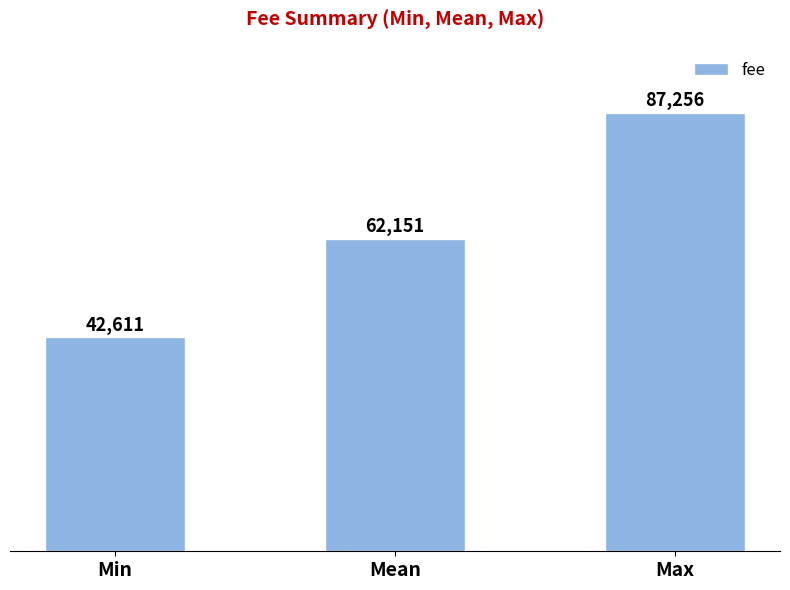

What is the value of the 2nd bar from the left?

62151